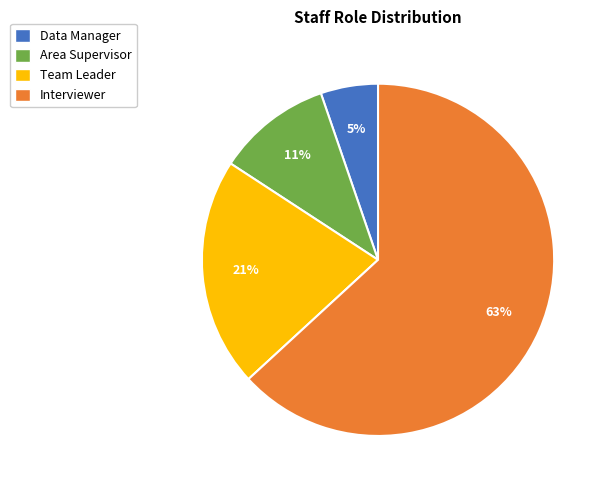

To the nearest percent, what percentage of the pie is Area Supervisor?

11%